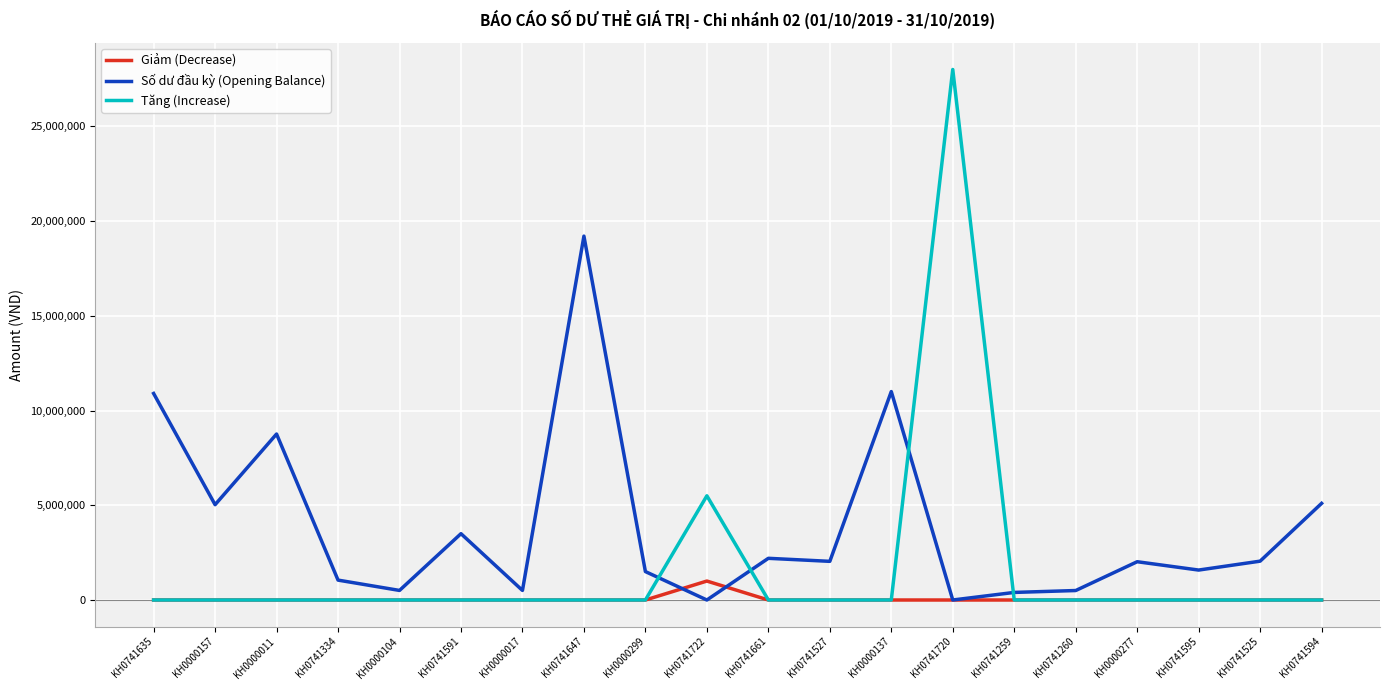

At which label is Tăng (Increase) closest to 14000000?

KH0741722